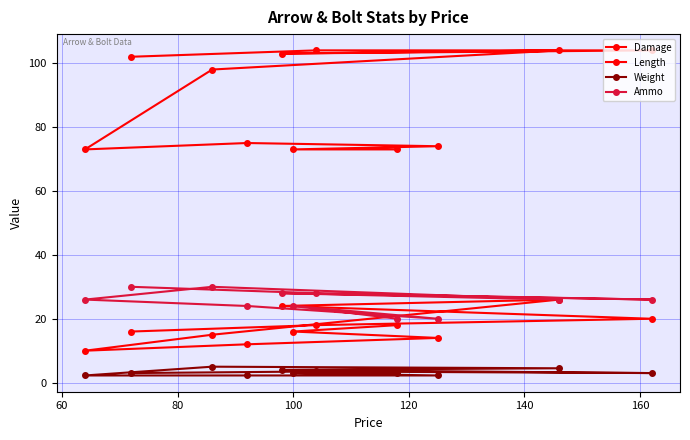

How many data points does each series have?

11